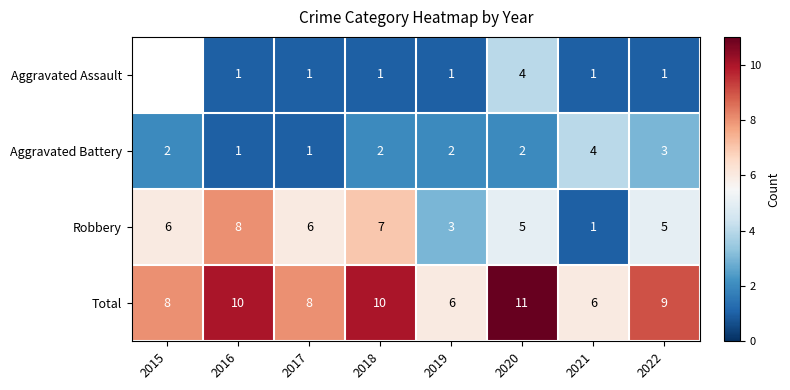

Which has a higher value, 2018 or 2022?

2018